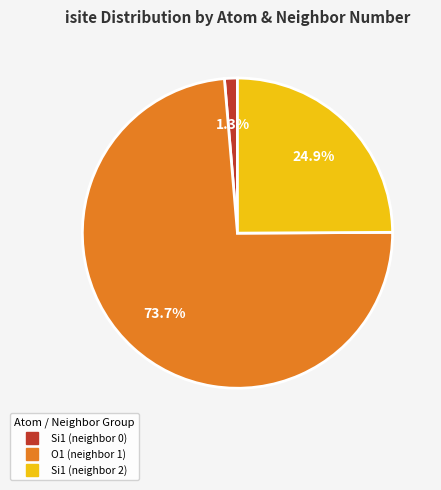

Is there any slice that represents more than half of the pie?

Yes